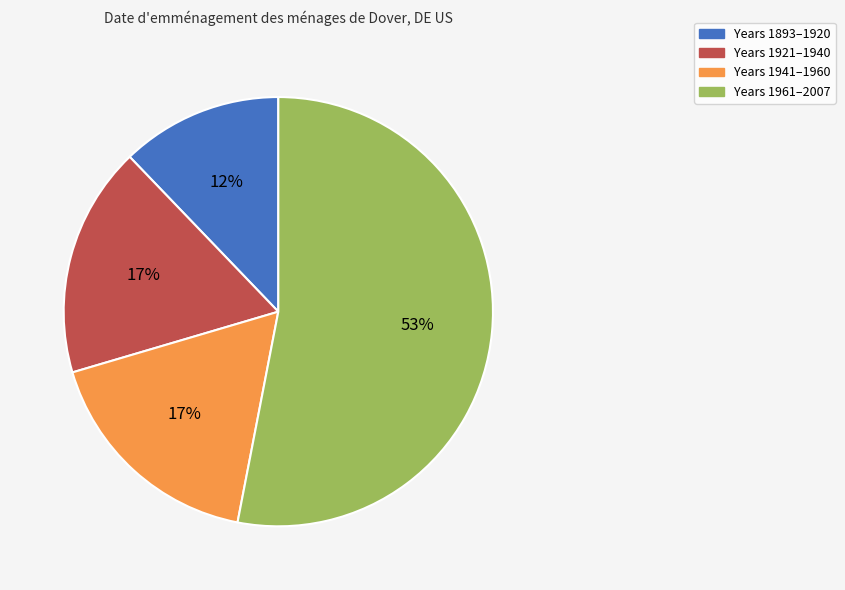

The Years 1893–1920 slice represents 12% of the pie. True or false?

True